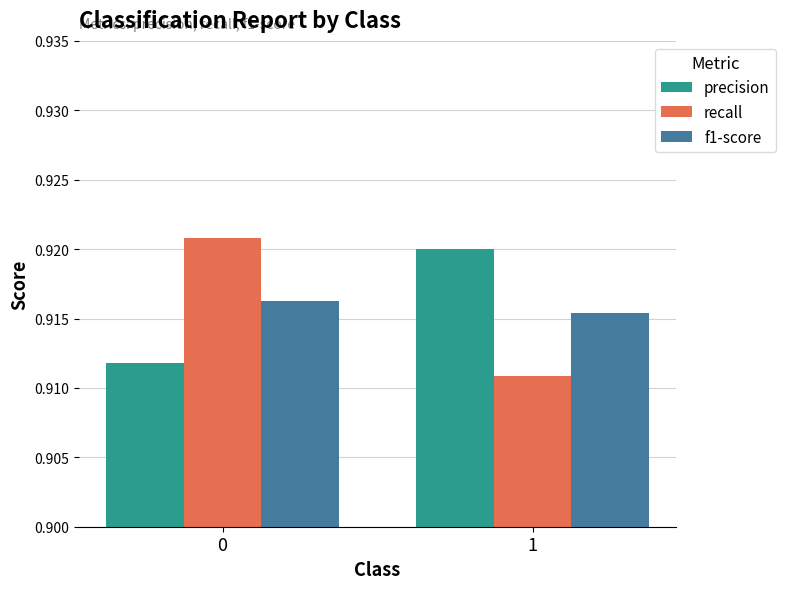

What are all the series names shown in the legend?

precision, recall, f1-score